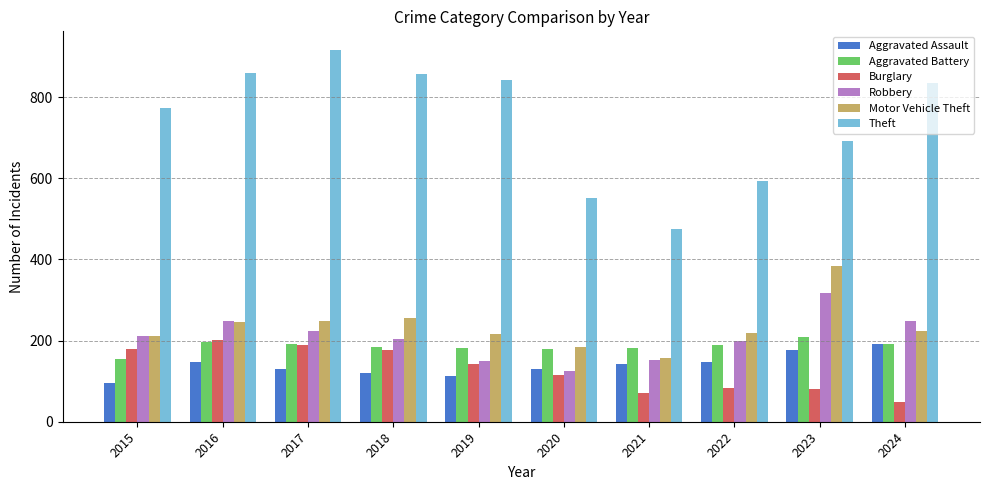

True or false: Robbery has a value of 150 at 2019.

True